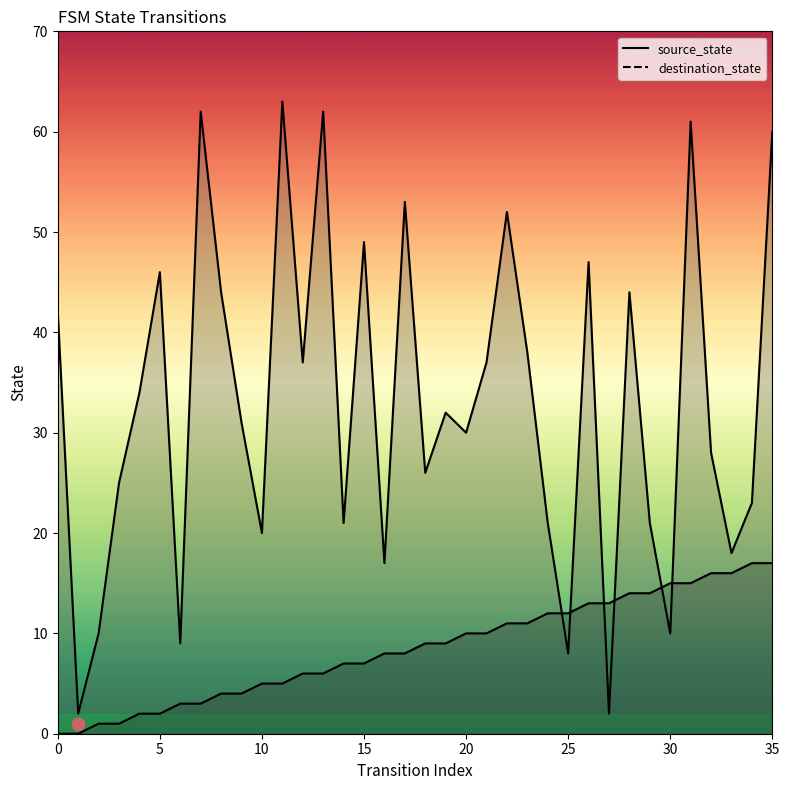

Which series has the largest total across all categories?

destination_state